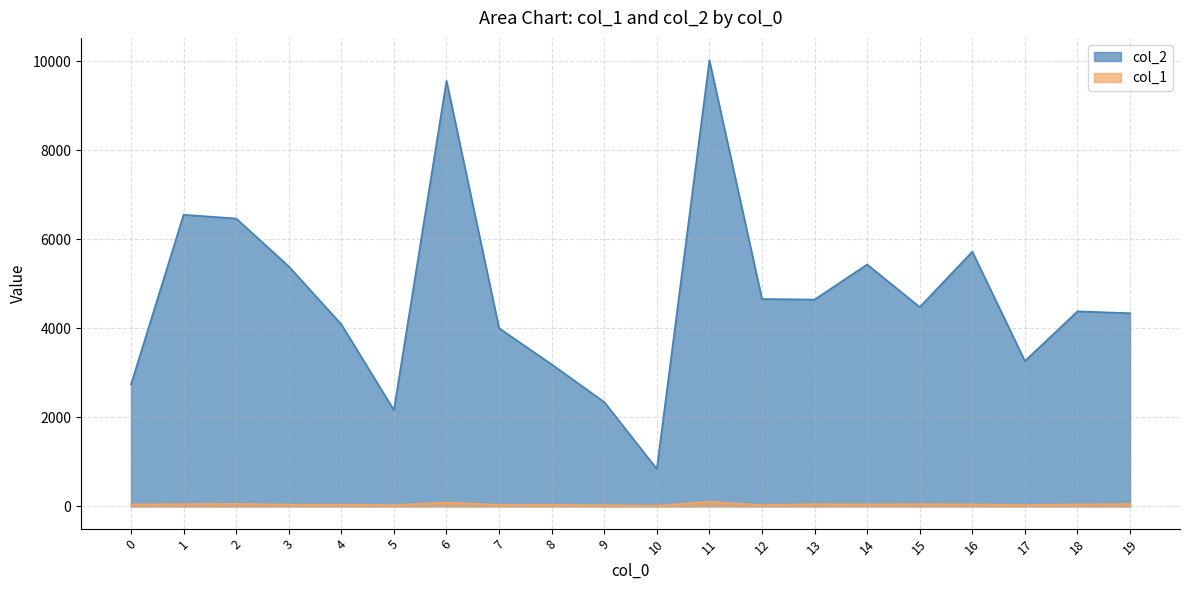

True or false: col_1 and col_2 intersect in this chart.

False